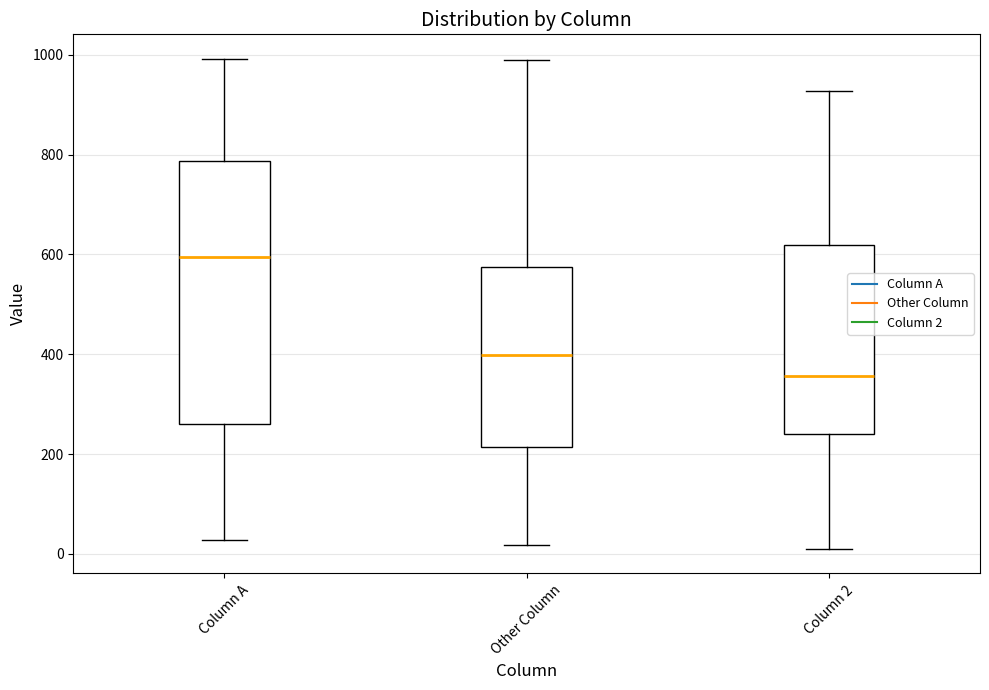

Reading left to right, read every box against the y-axis: the position of its median line, the range the box covers, and the ends of its whiskers. The values are not printed on the chart, so give them approximately, as read against the axis.

Column A: median 600, box 260 to 780, whiskers 20 to 1000
Other Column: median 400, box 220 to 580, whiskers 20 to 980
Column 2: median 360, box 240 to 620, whiskers 20 to 920